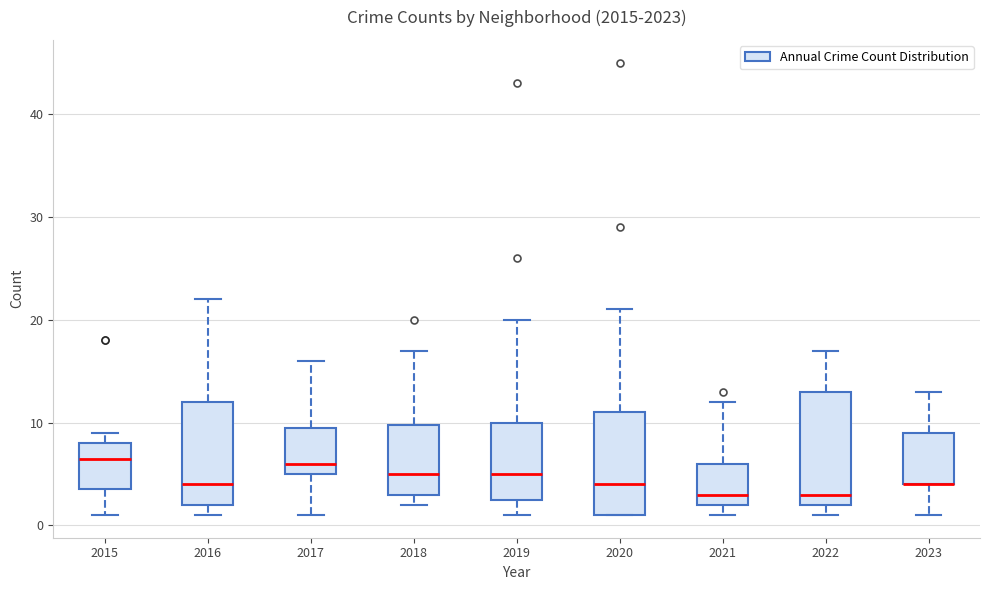

Where does the median line of the box at x = 2017 sit on the y-axis? The values are not printed on the chart, so give them approximately, as read against the axis.

6